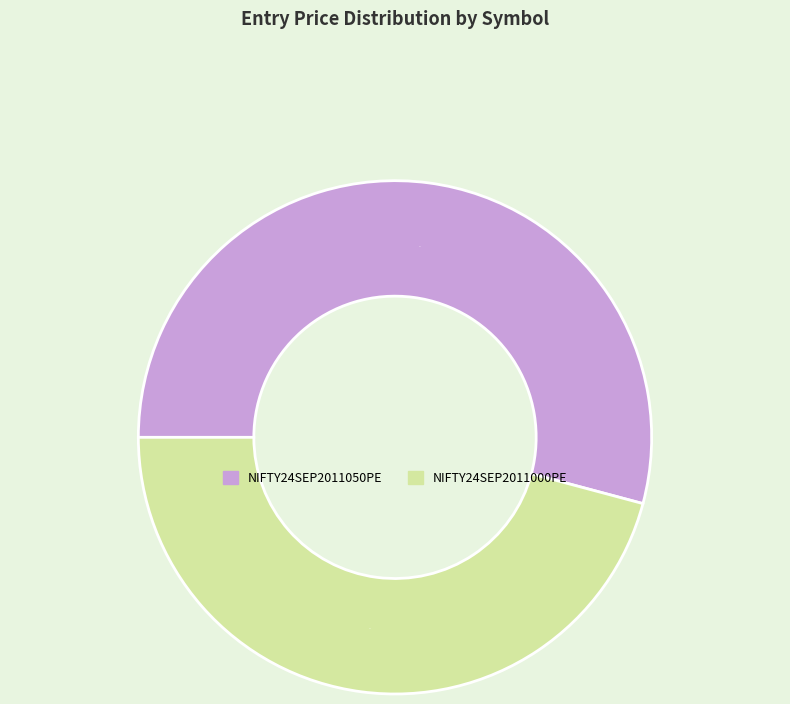

The NIFTY24SEP2011000PE slice represents 37% of the pie. True or false?

False